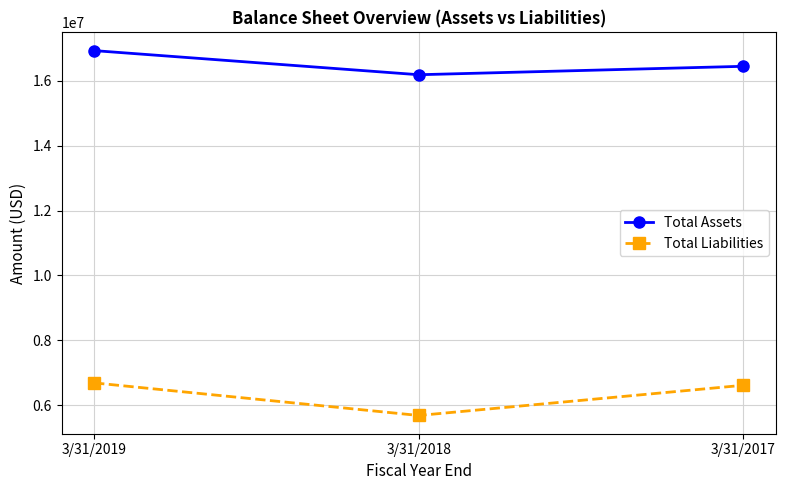

At which category is the sum across all series the highest?

3/31/2019